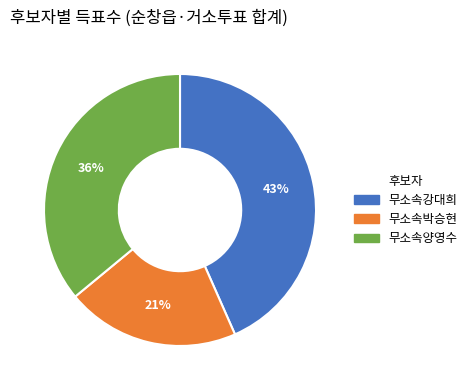

Which slice is the largest?

무소속강대희